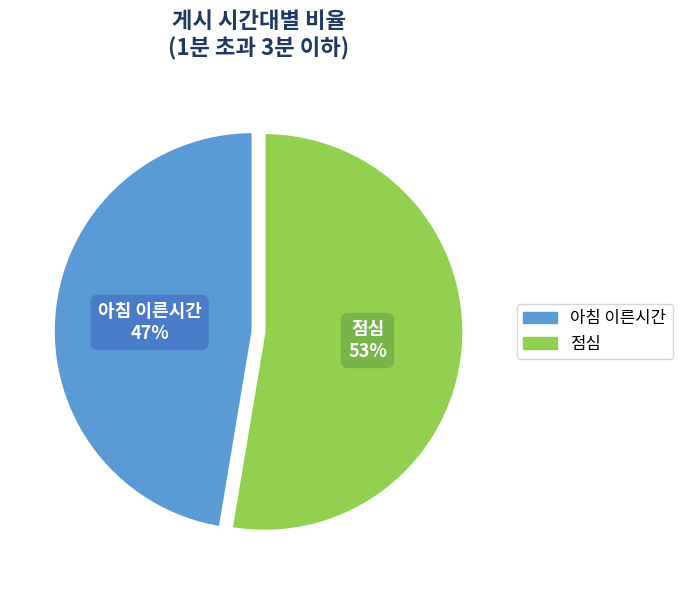

How many slices are in this pie chart?

2